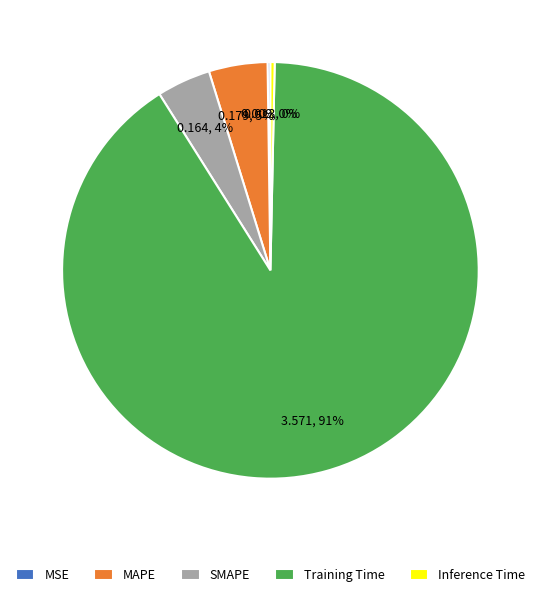

Do Inference Time and MAPE together represent more than half of the pie?

No